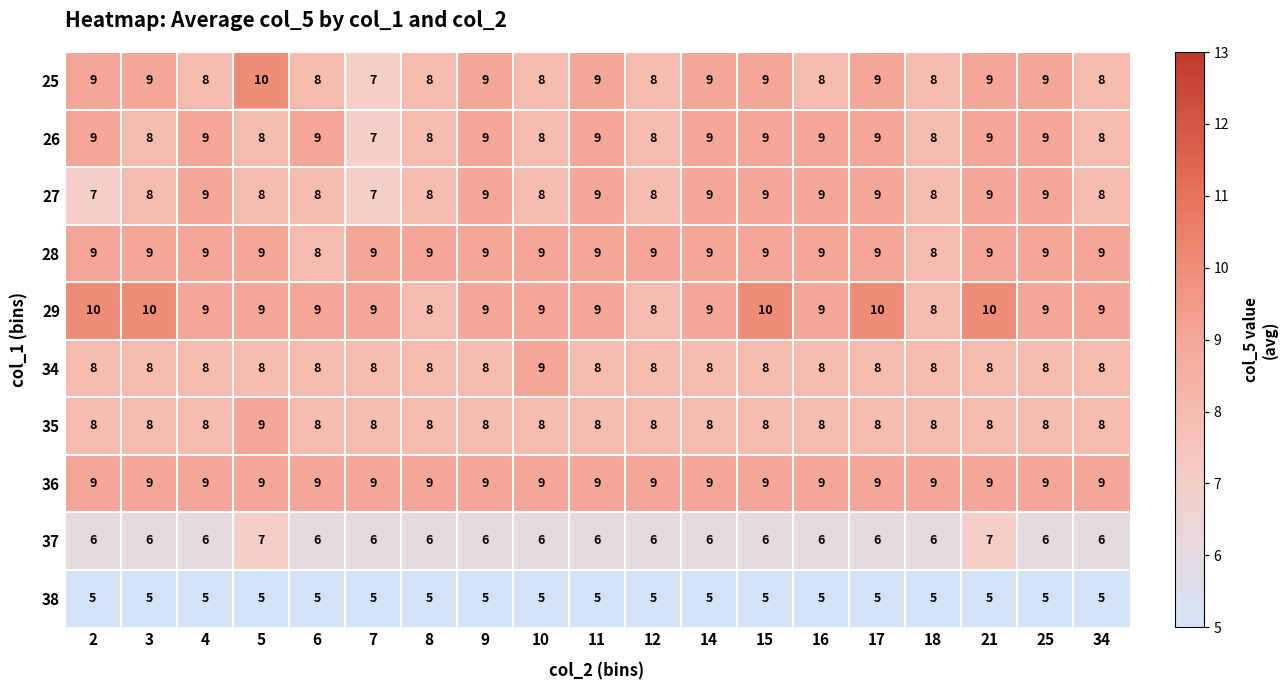

What is the approximate value of 36 at 7?

9